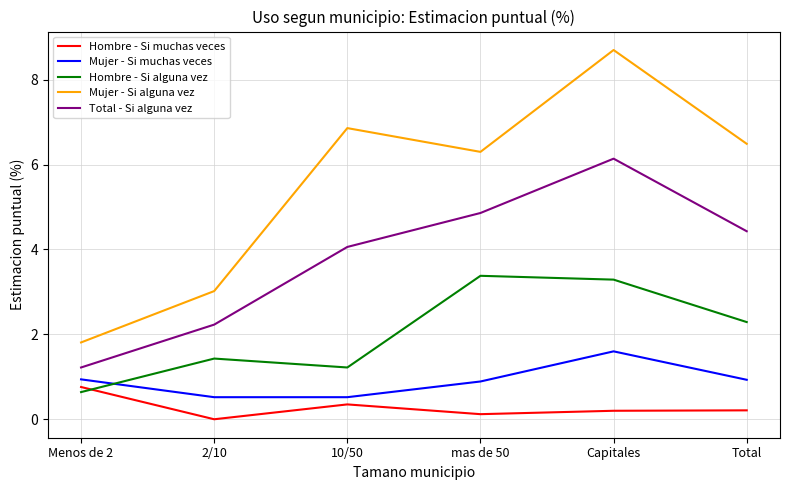

Between 2/10 and 10/50, which series saw the biggest shift?

Mujer - Si alguna vez